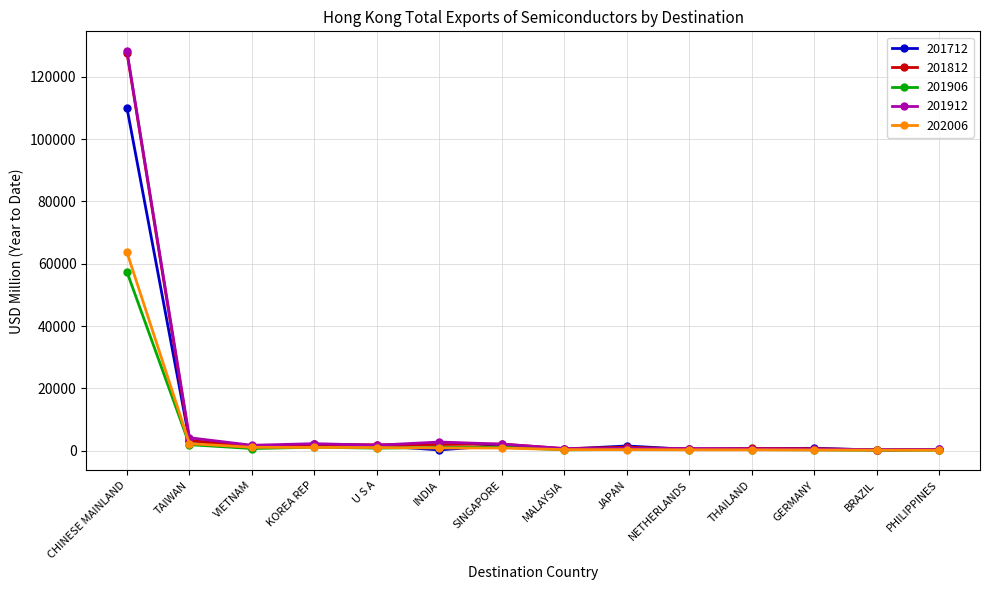

How many values in the 201712 series are below 893?

7